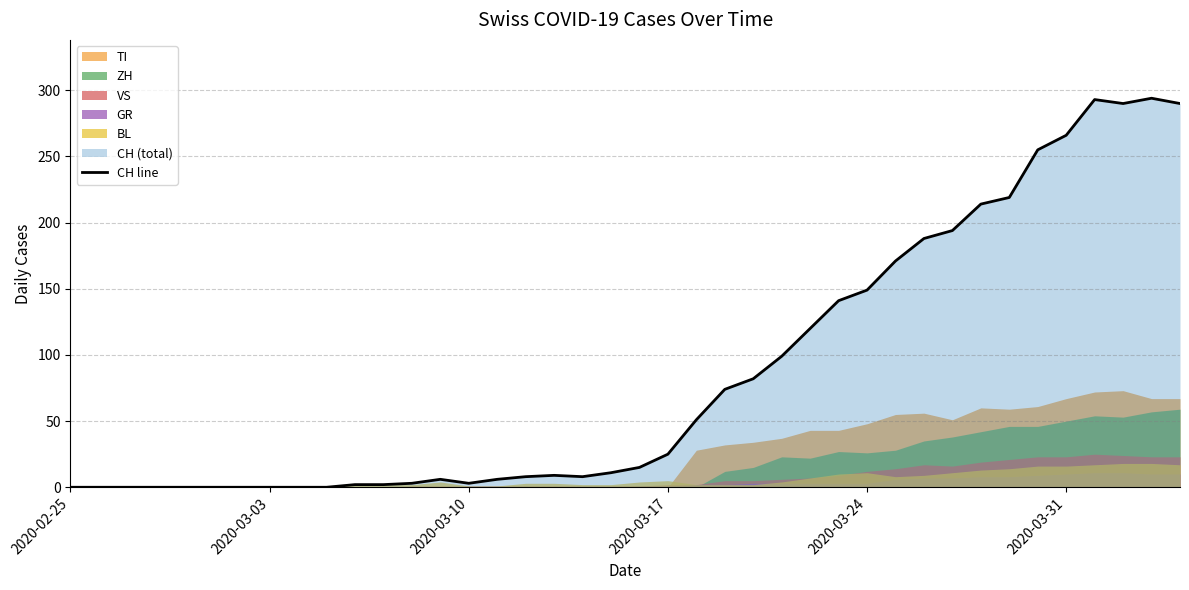

Is it true that CH line equals 25 at 2020-03-17?

True